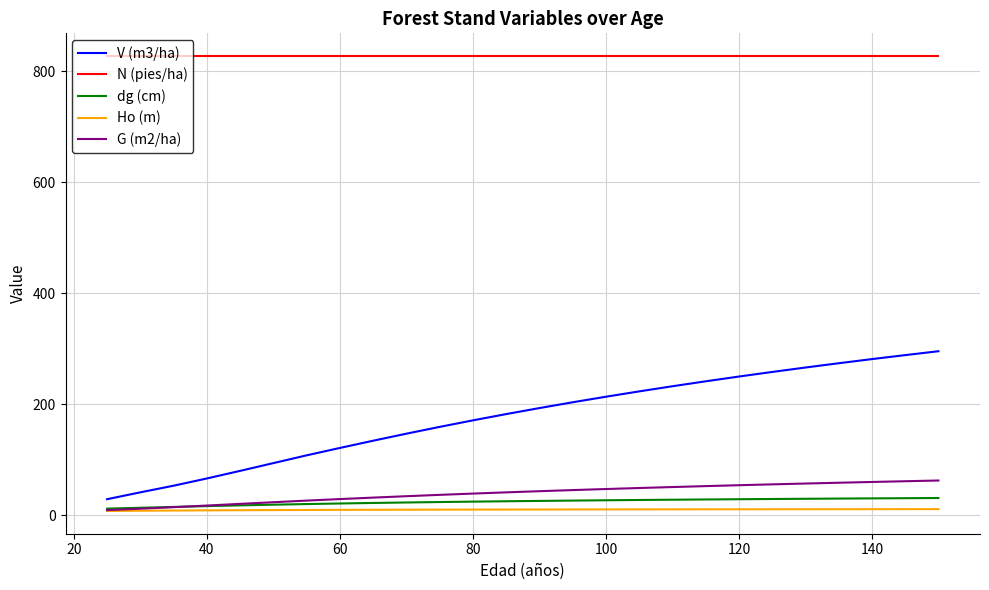

Which series has the largest total across all categories?

N (pies/ha)